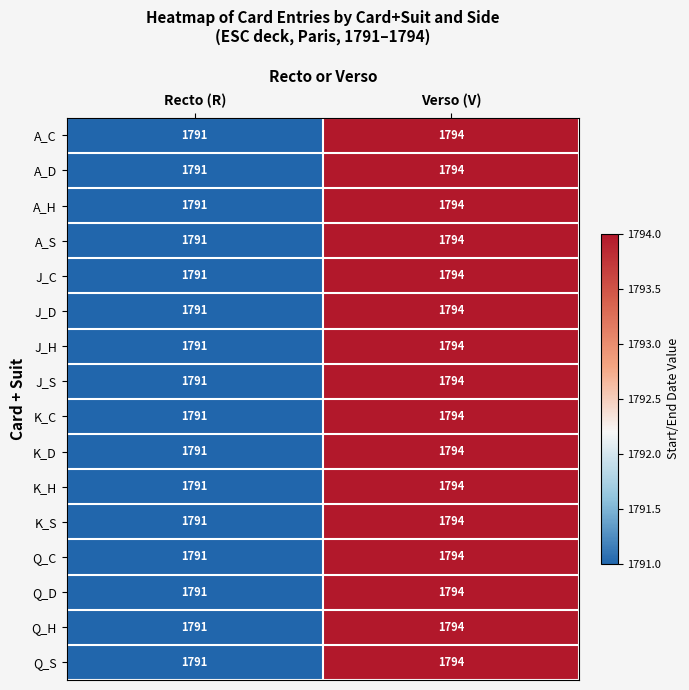

What is the total value across all series at Recto (R)?

28656